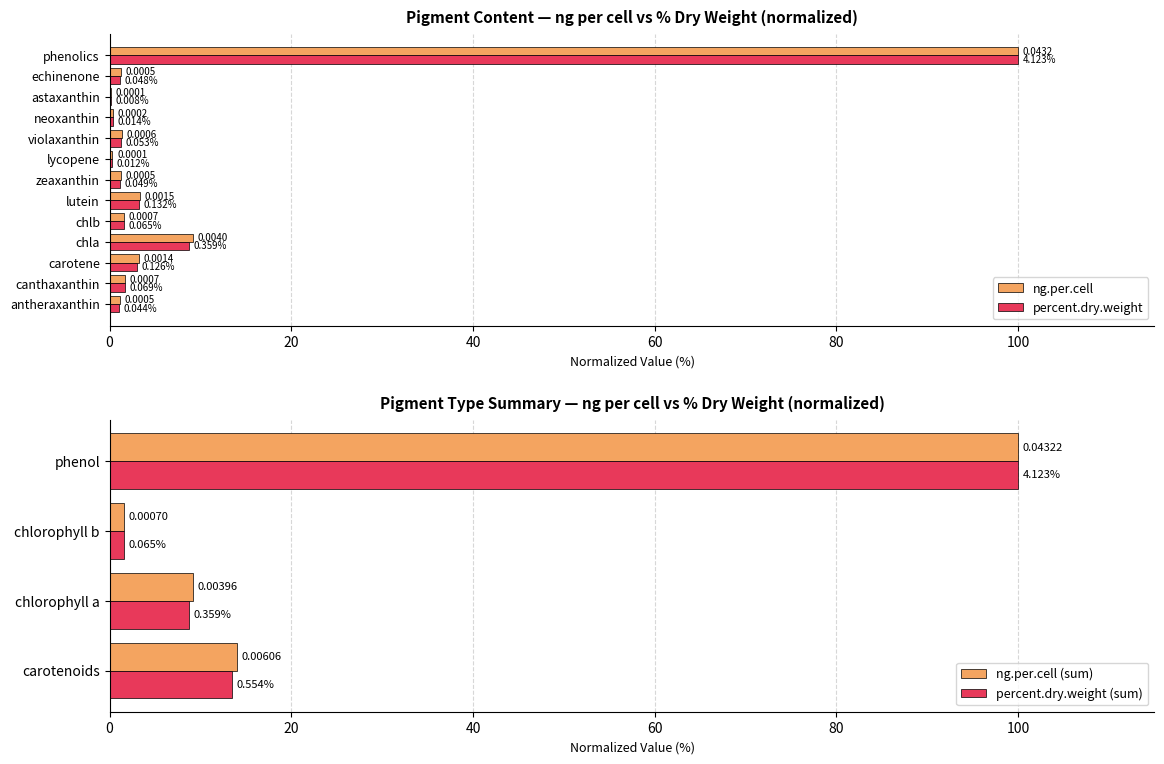

Is the value of percent.dry.weight at lycopene greater than the value of ng.per.cell at chlb?

No